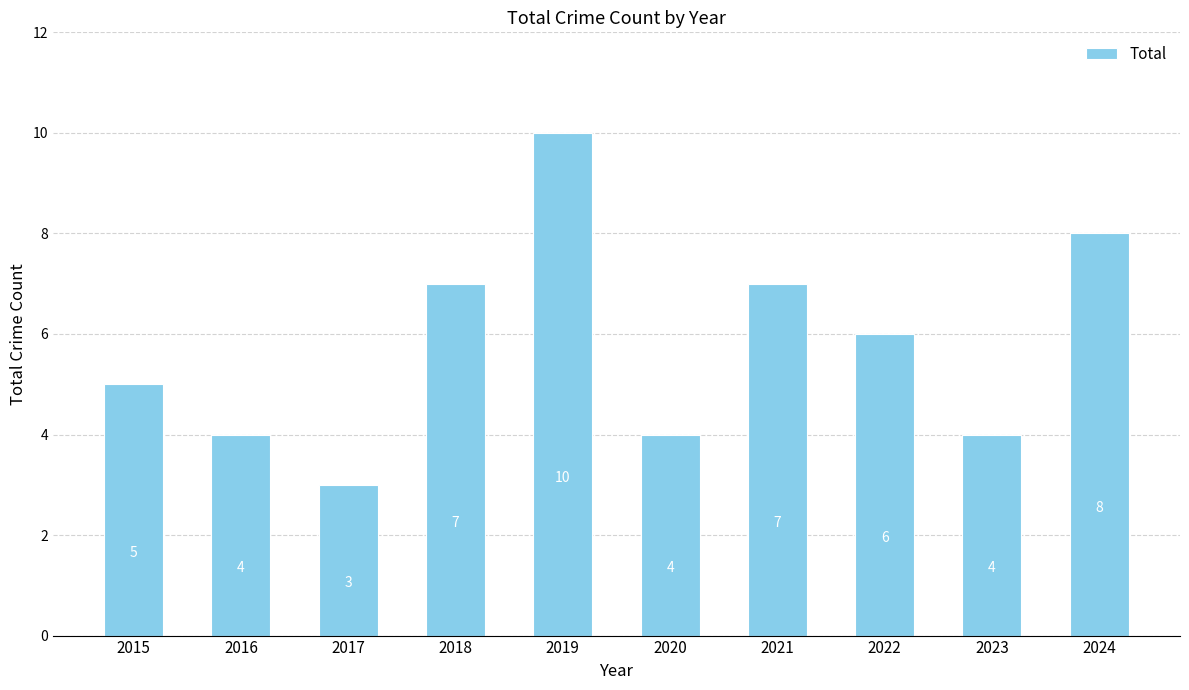

What value does the data have at 2024?

8